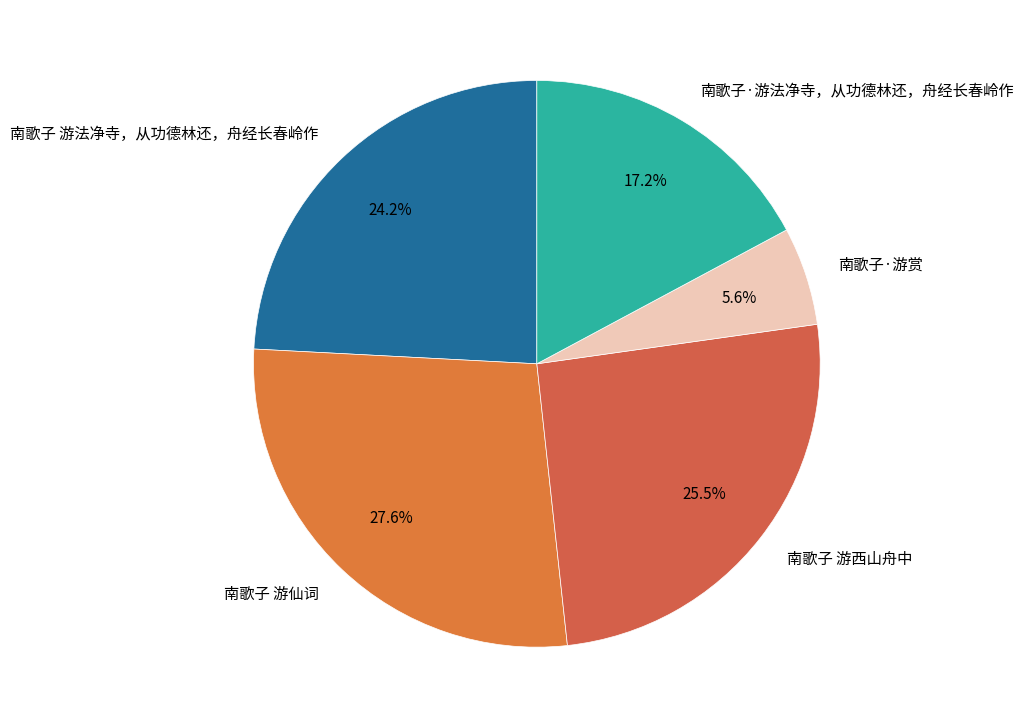

Rank the categories by value from lowest to highest.

南歌子·游赏, 南歌子·游法净寺，从功德林还，舟经长春岭作, 南歌子 游法净寺，从功德林还，舟经长春岭作, 南歌子 游西山舟中, 南歌子 游仙词